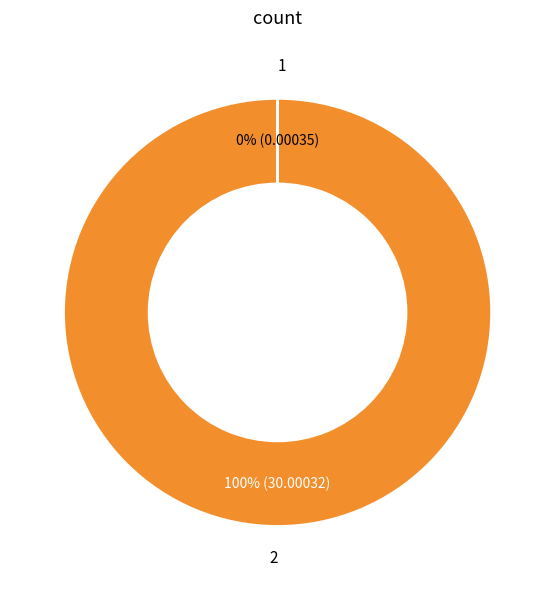

To the nearest percent, what is the difference between the largest and smallest slice percentages?

100%